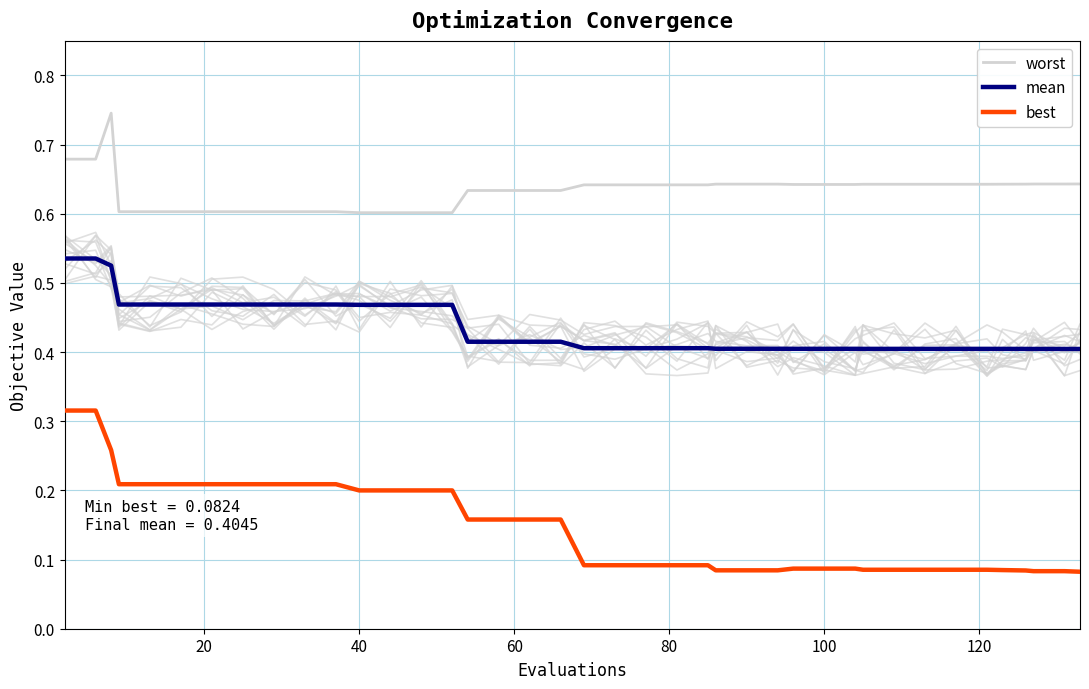

What is the minimum value for worst?

0.6